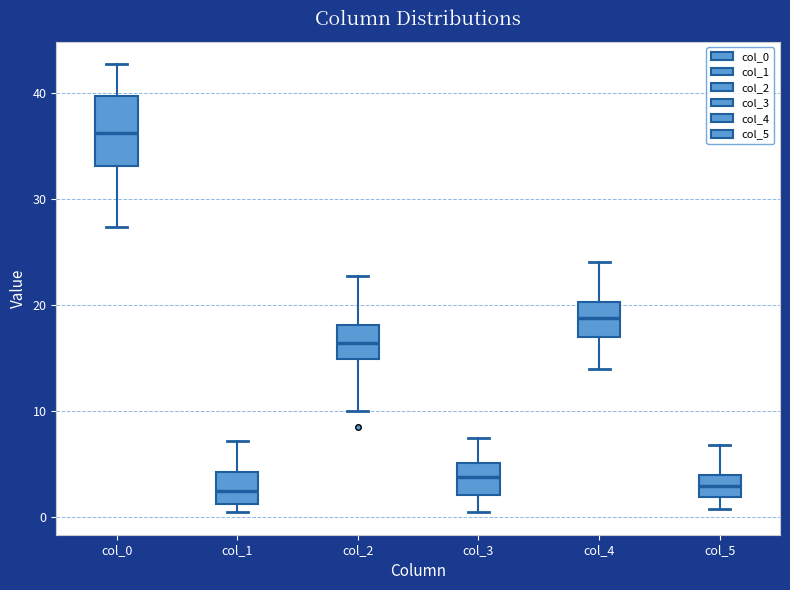

Reading left to right, read every box against the y-axis: the position of its median line, the range the box covers, and the ends of its whiskers. The values are not printed on the chart, so give them approximately, as read against the axis.

col_0: median 36, box 33 to 40, whiskers 27 to 43
col_1: median 3, box 1 to 4, whiskers 0 to 7
col_2: median 16, box 15 to 18, whiskers 10 to 23
col_3: median 4, box 2 to 5, whiskers 0 to 8
col_4: median 19, box 17 to 20, whiskers 14 to 24
col_5: median 3, box 2 to 4, whiskers 1 to 7